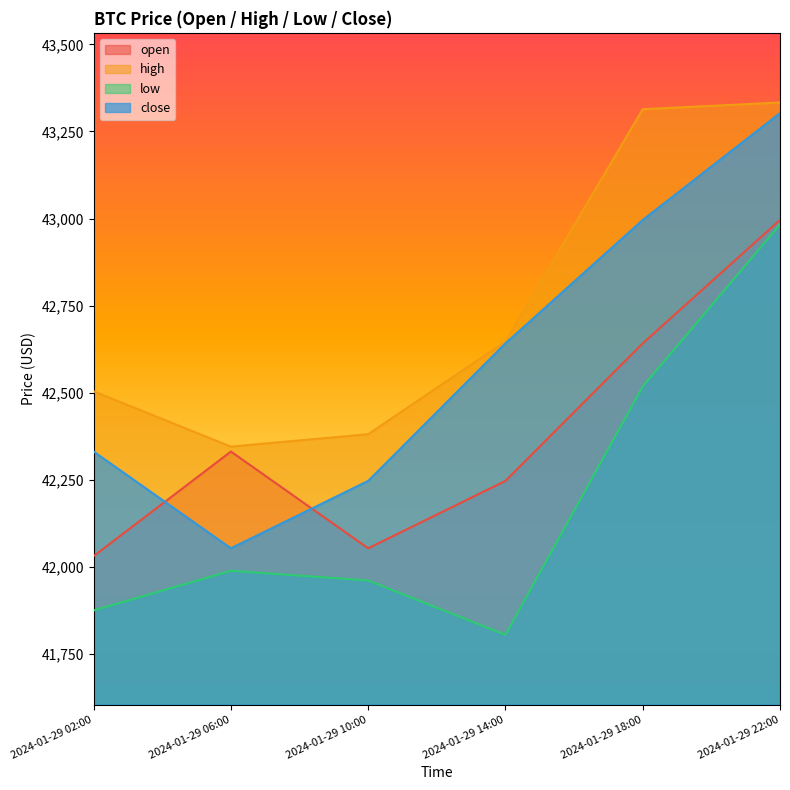

At which category does low reach its first local valley?

2024-01-29 14:00